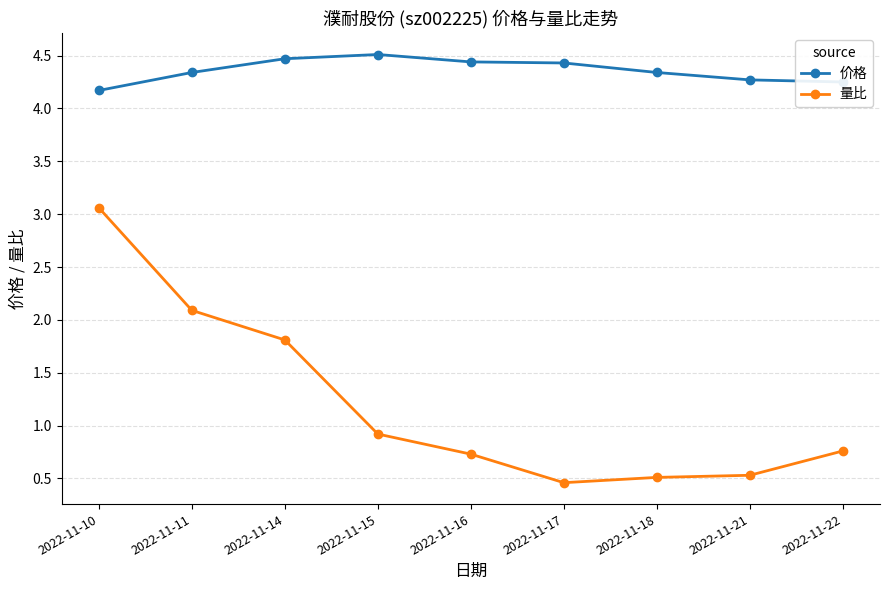

Where is the first local maximum for 价格?

2022-11-15